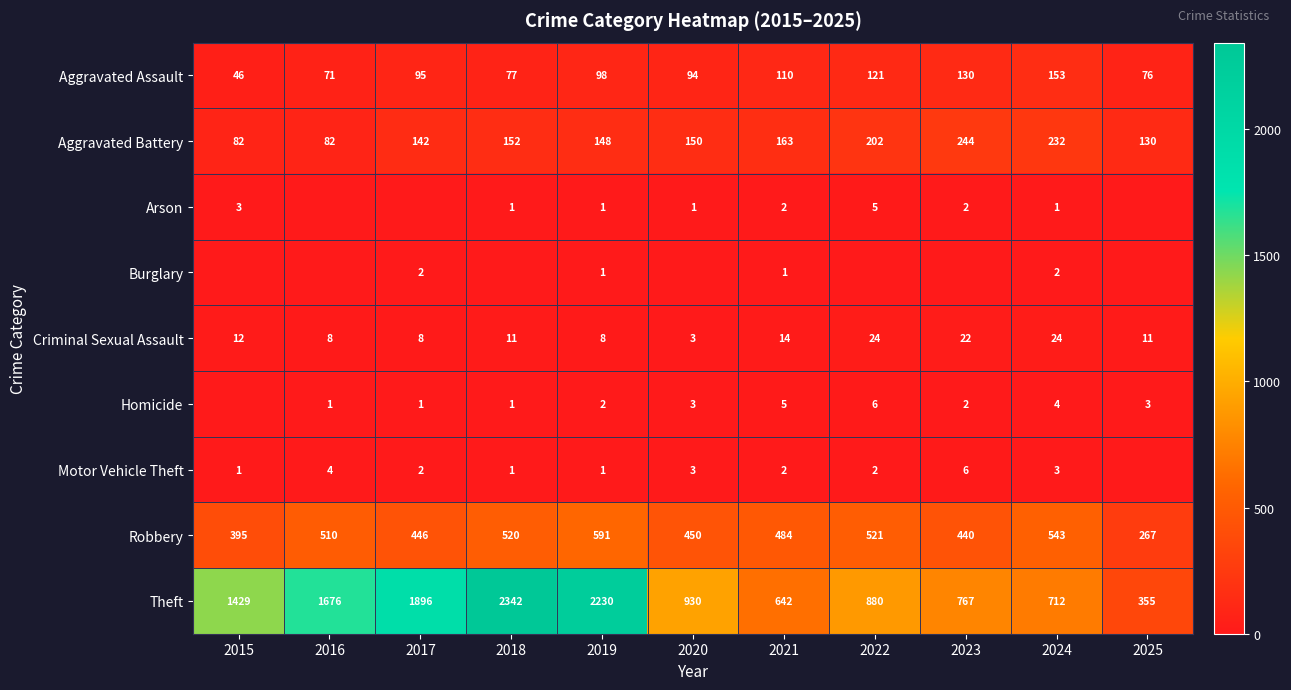

The value of Robbery at 2019 is 591. True or false?

True